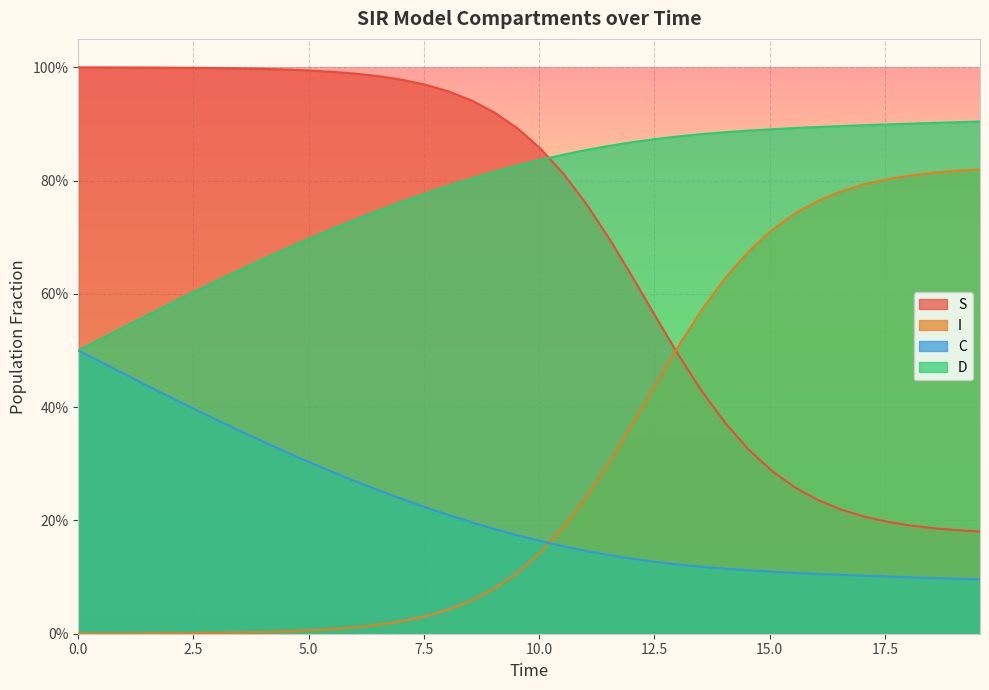

What are all the series names shown in the legend?

S, I, C, D